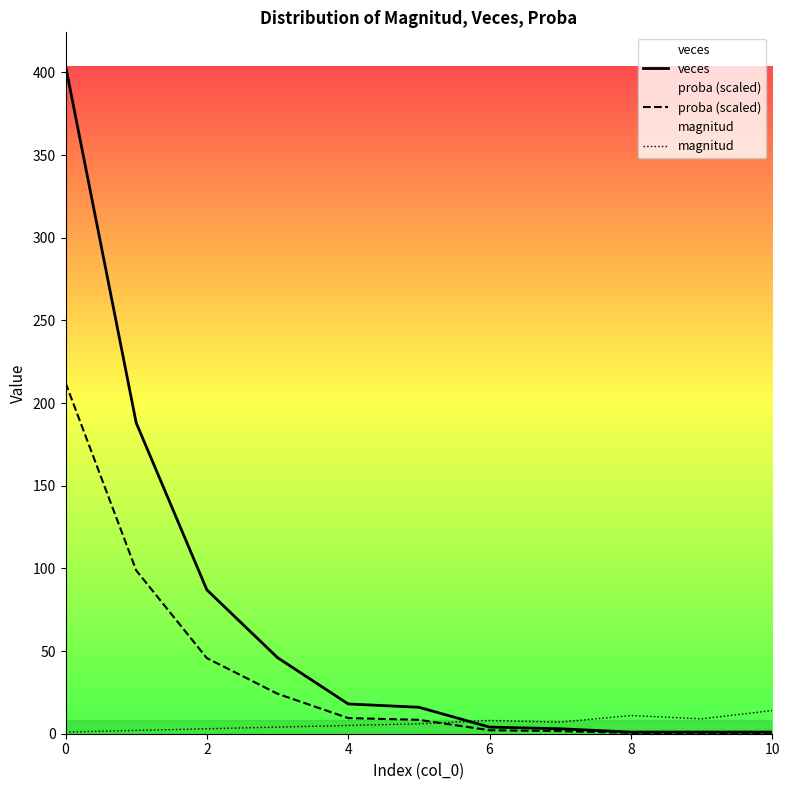

The magnitud series shows 6.7 at 10. True or false?

False